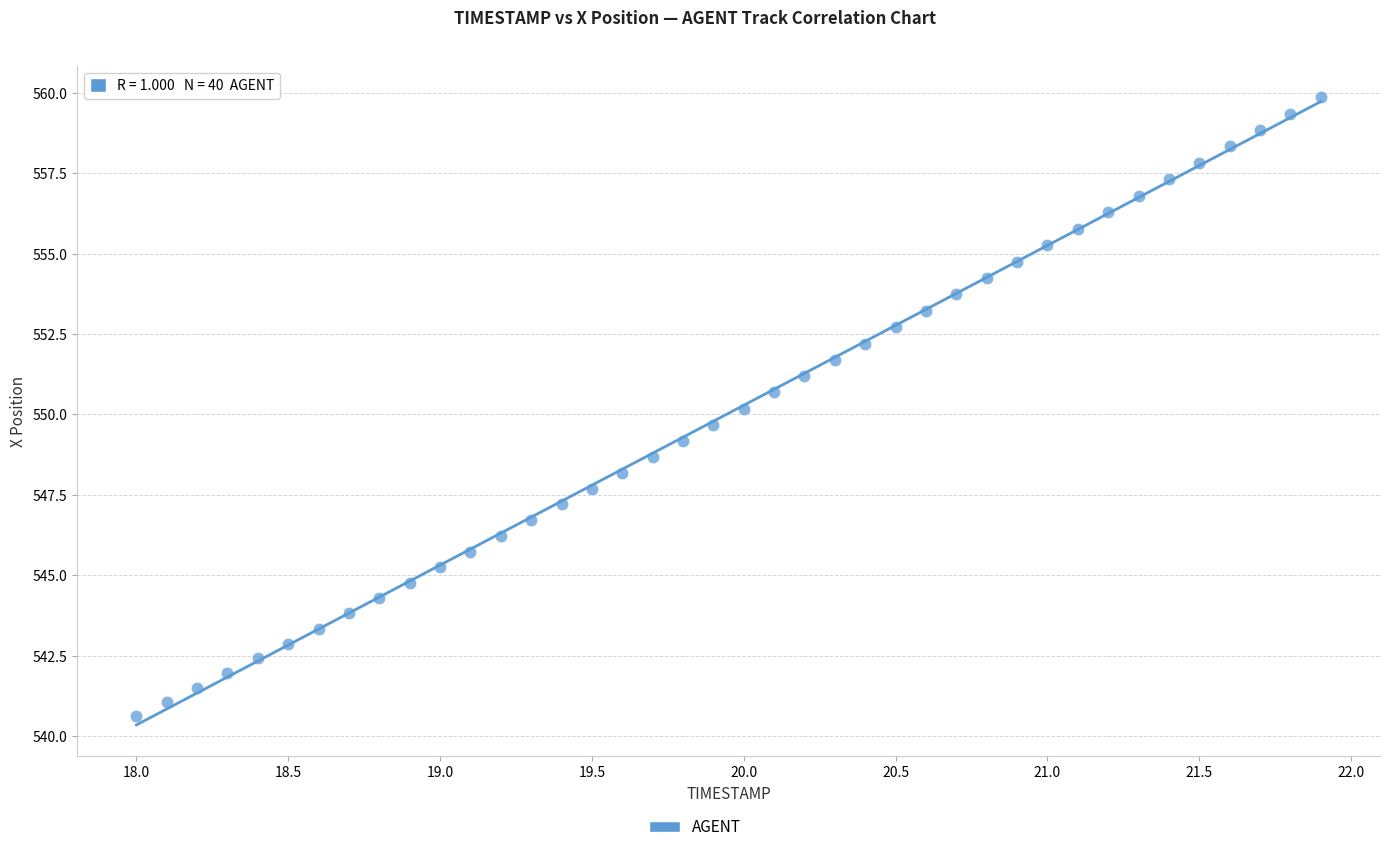

What is the range of Y values (max minus min)?

19.3